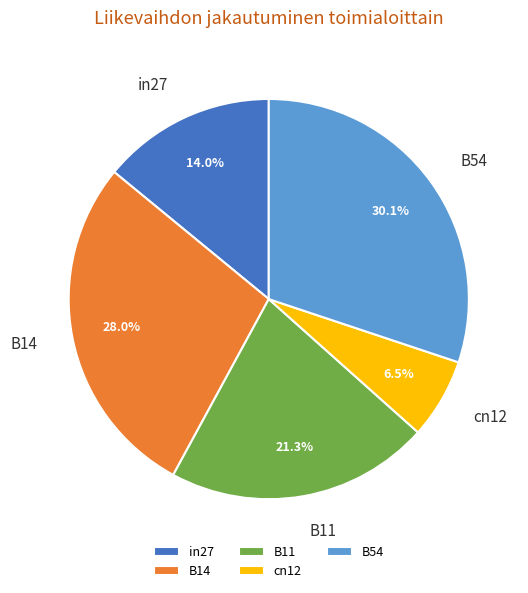

To the nearest percent, what is the average slice percentage?

20%